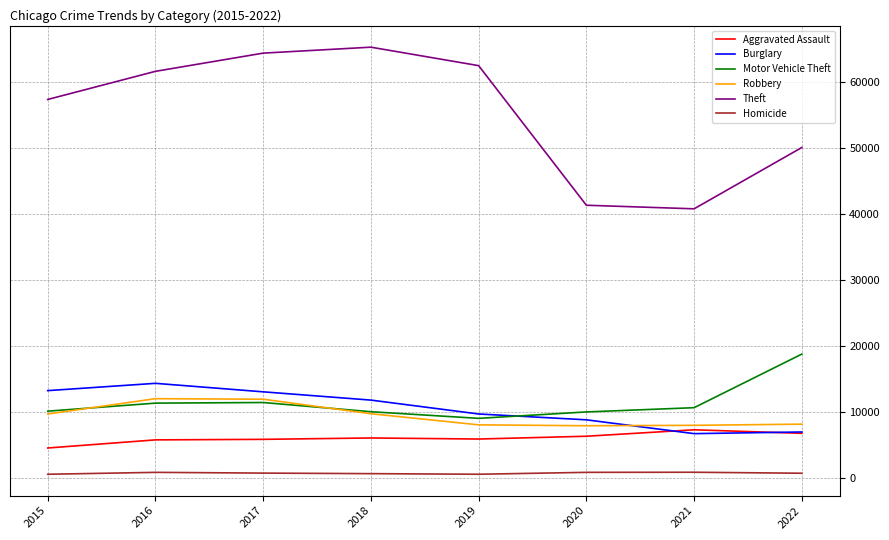

The Theft series shows 65283 at 2018. True or false?

True